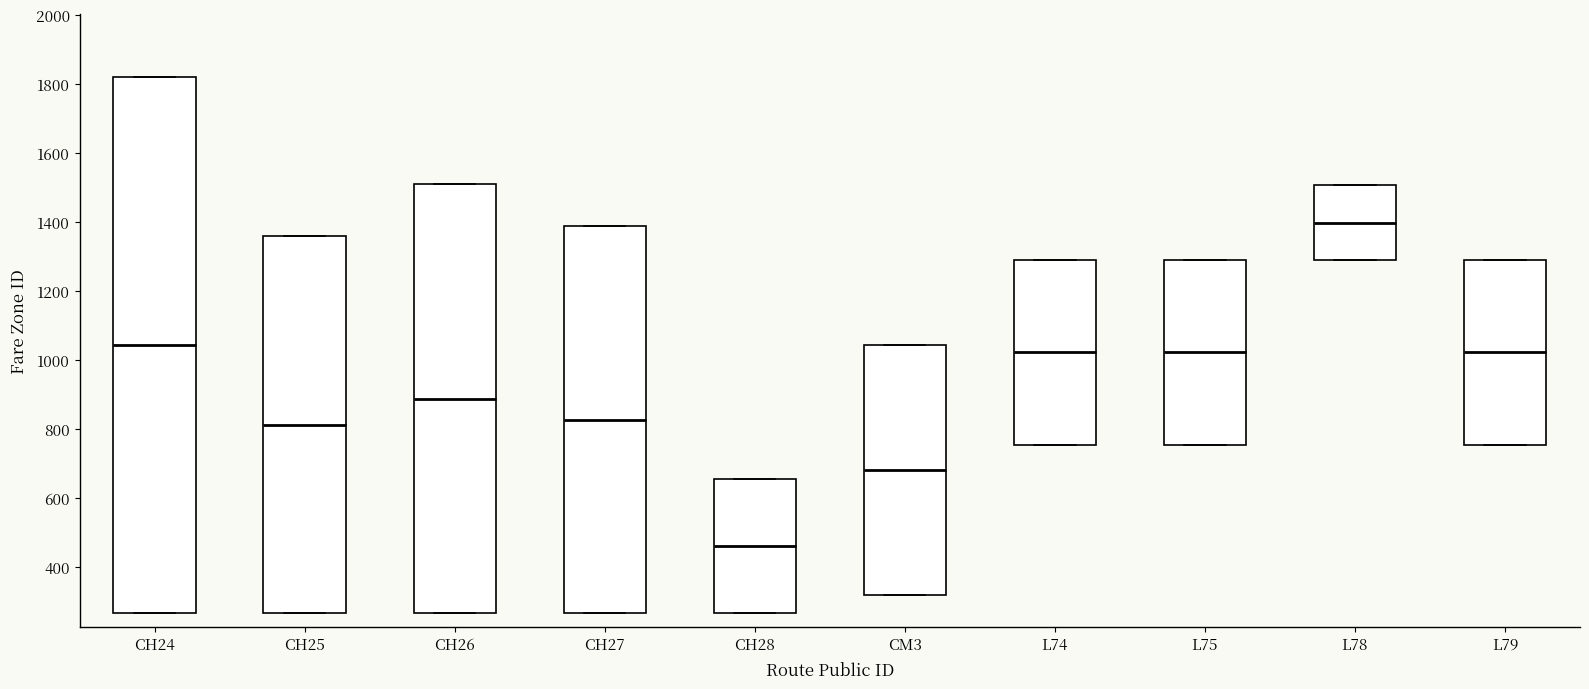

Reading left to right, read every box against the y-axis: the position of its median line, the range the box covers, and the ends of its whiskers. The values are not printed on the chart, so give them approximately, as read against the axis.

CH24: median 1040, box 260 to 1820, whiskers 260 to 1820
CH25: median 820, box 260 to 1360, whiskers 260 to 1360
CH26: median 880, box 260 to 1520, whiskers 260 to 1520
CH27: median 820, box 260 to 1380, whiskers 260 to 1380
CH28: median 460, box 260 to 660, whiskers 260 to 660
CM3: median 680, box 320 to 1040, whiskers 320 to 1040
L74: median 1020, box 760 to 1300, whiskers 760 to 1300
L75: median 1020, box 760 to 1300, whiskers 760 to 1300
L78: median 1400, box 1300 to 1500, whiskers 1300 to 1500
L79: median 1020, box 760 to 1300, whiskers 760 to 1300